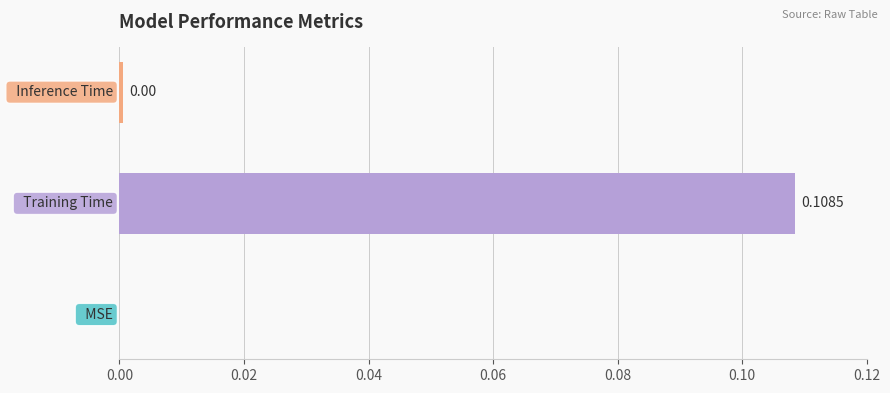

Are the bars horizontal?

Yes